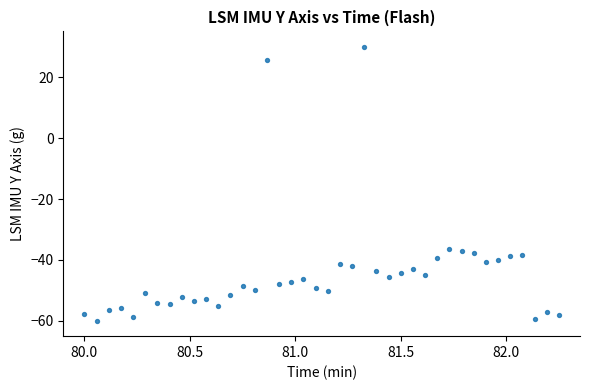

What is the range of X values (max minus min)?

2.2